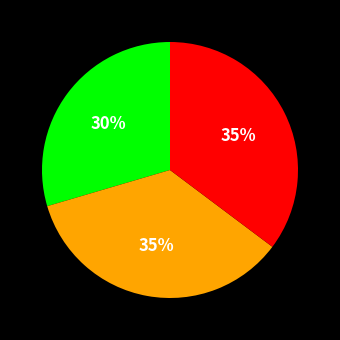

To the nearest percent, what is the average slice percentage?

33%